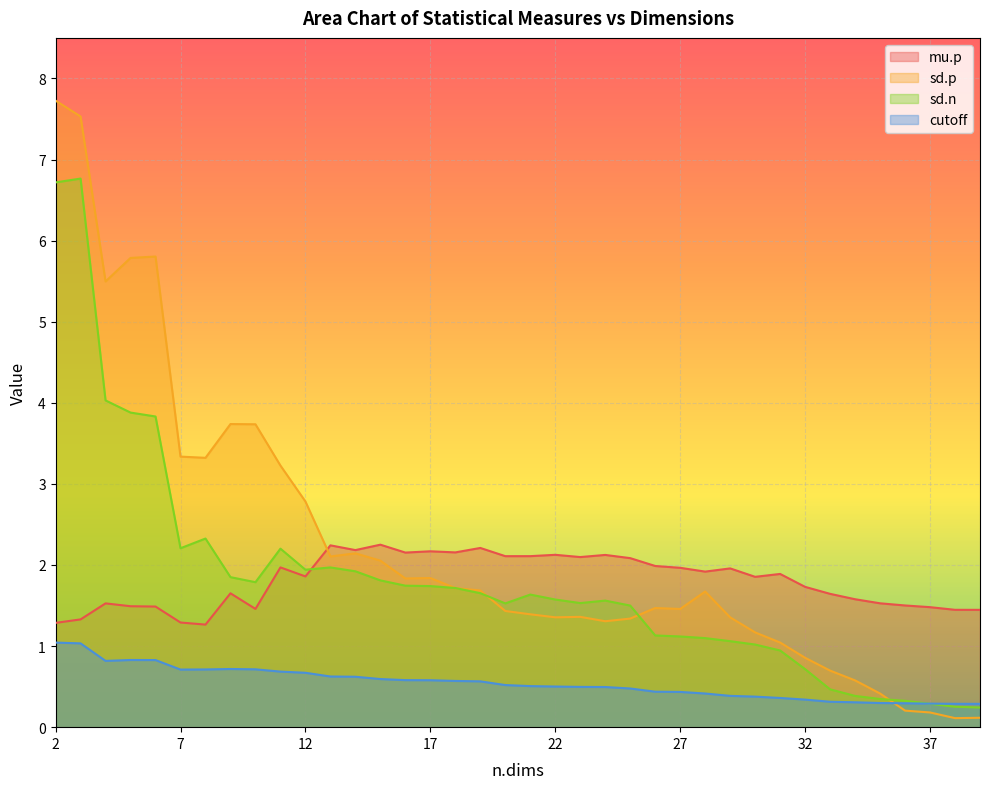

Where does the sd.p series first go above 1?

2